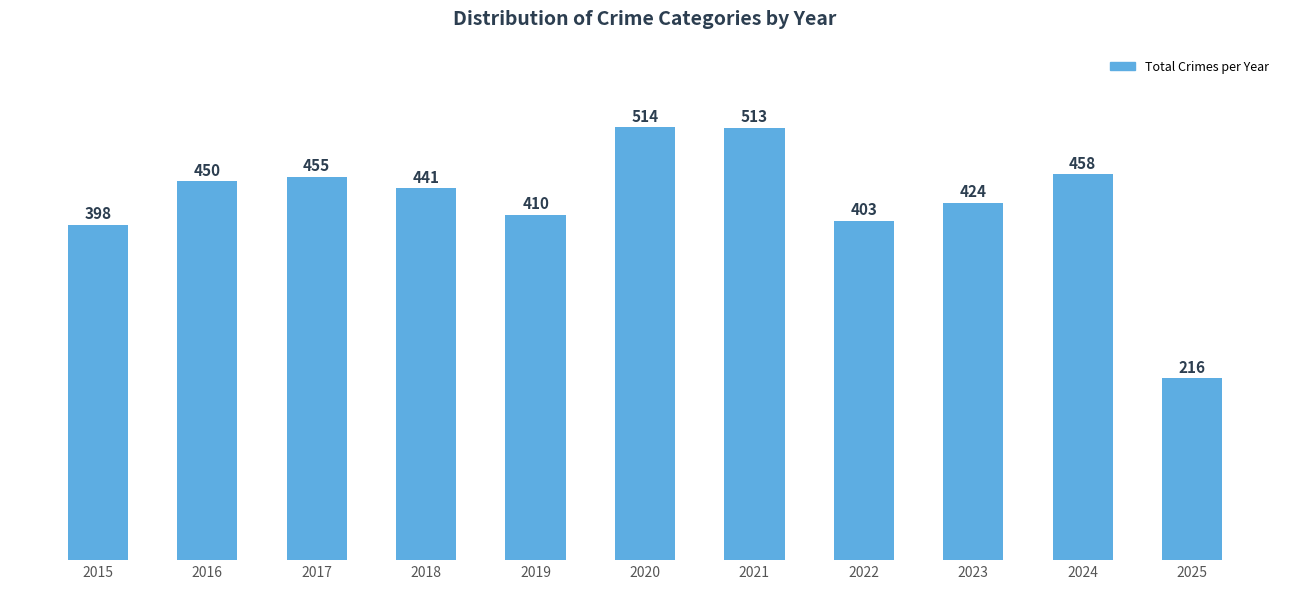

What is the difference between the second highest and second lowest values?

115